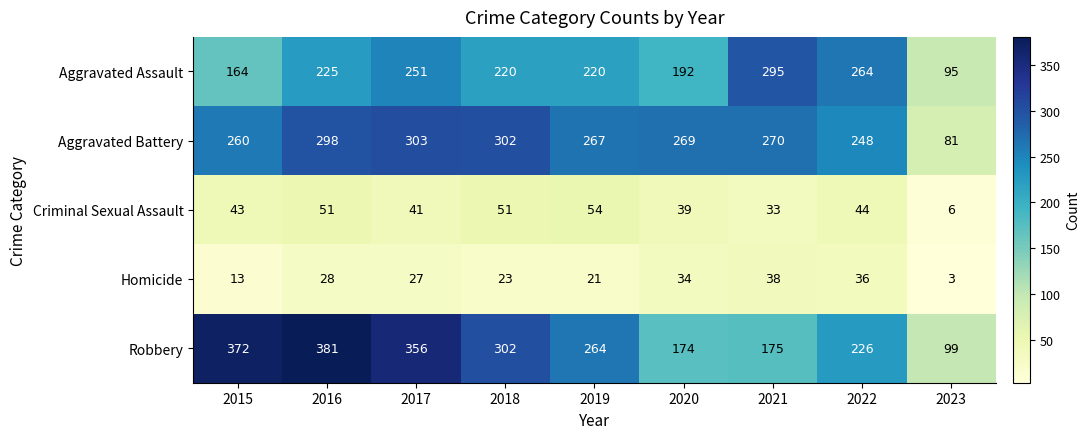

What is the minimum value shown in the chart?

3